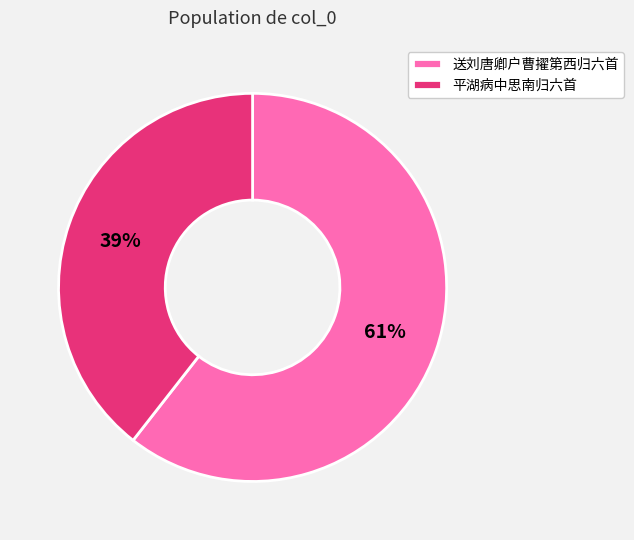

Count the number of slices in the pie.

2